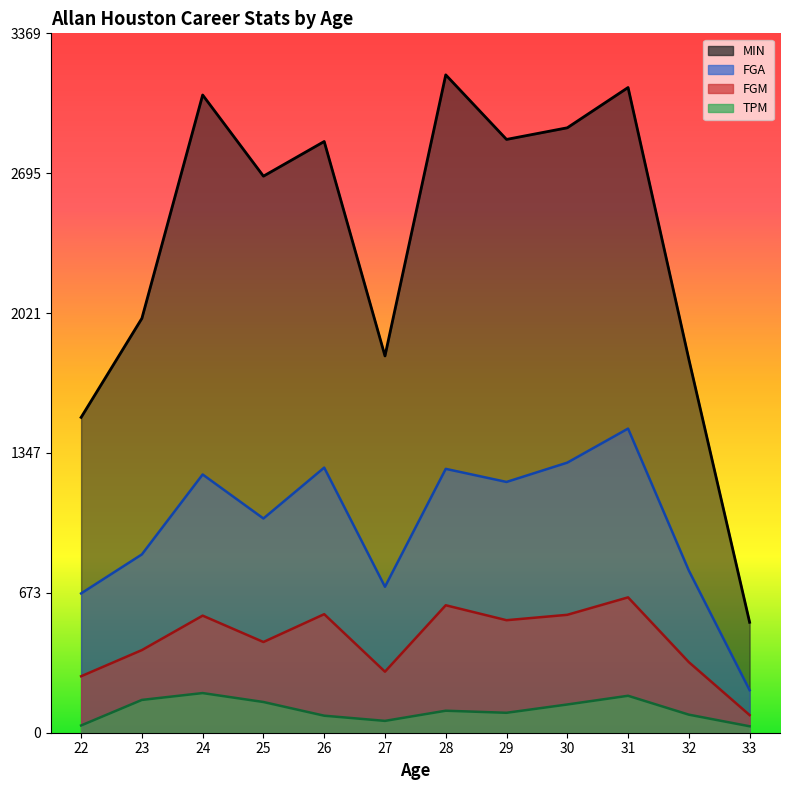

At which label is FGM closest to 368?

32